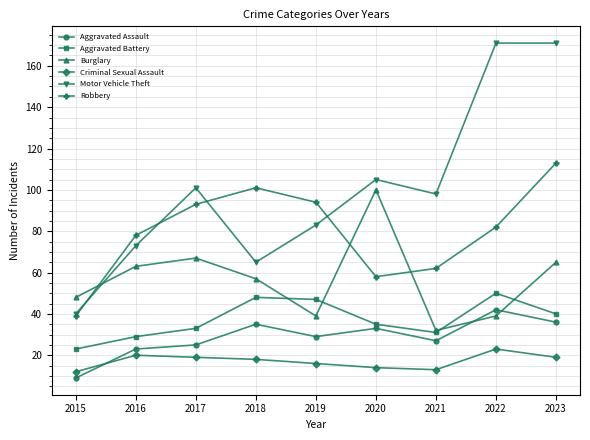

What is the value of the Aggravated Assault point at the 5th from the left?

29